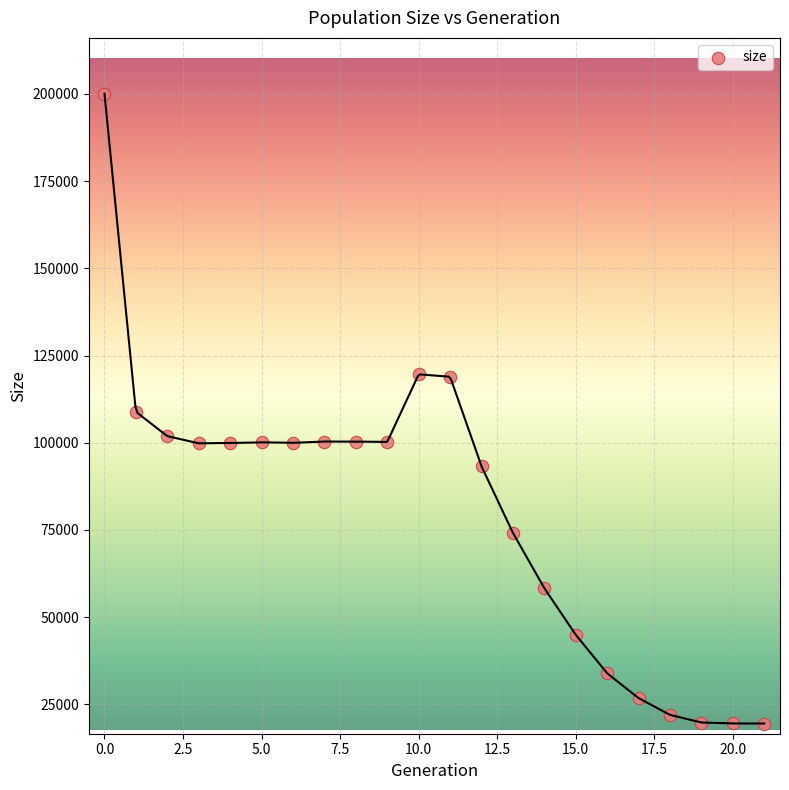

What is the range of Y values (max minus min)?

180562